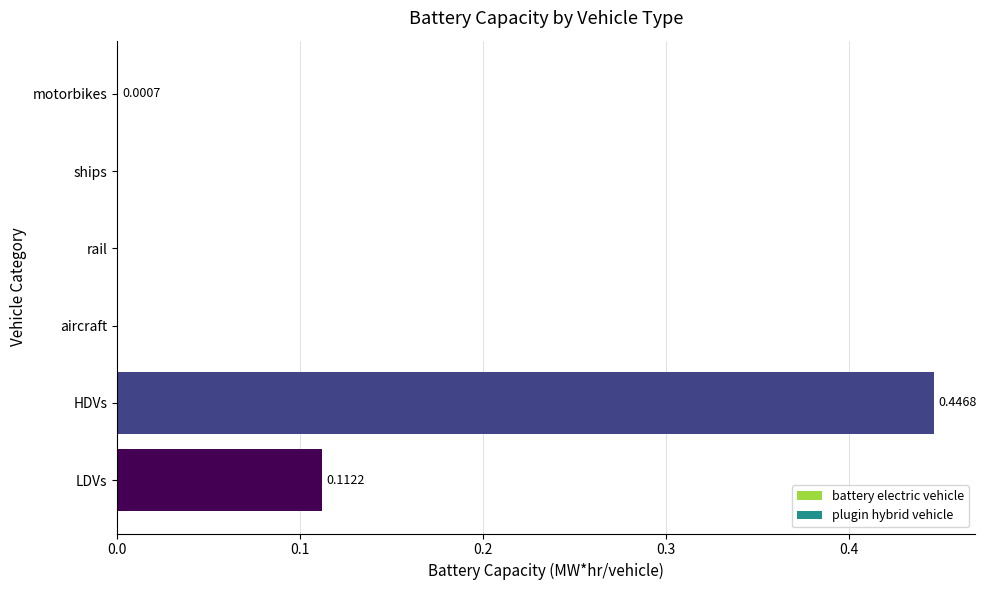

Which has a higher value, HDVs or LDVs?

HDVs